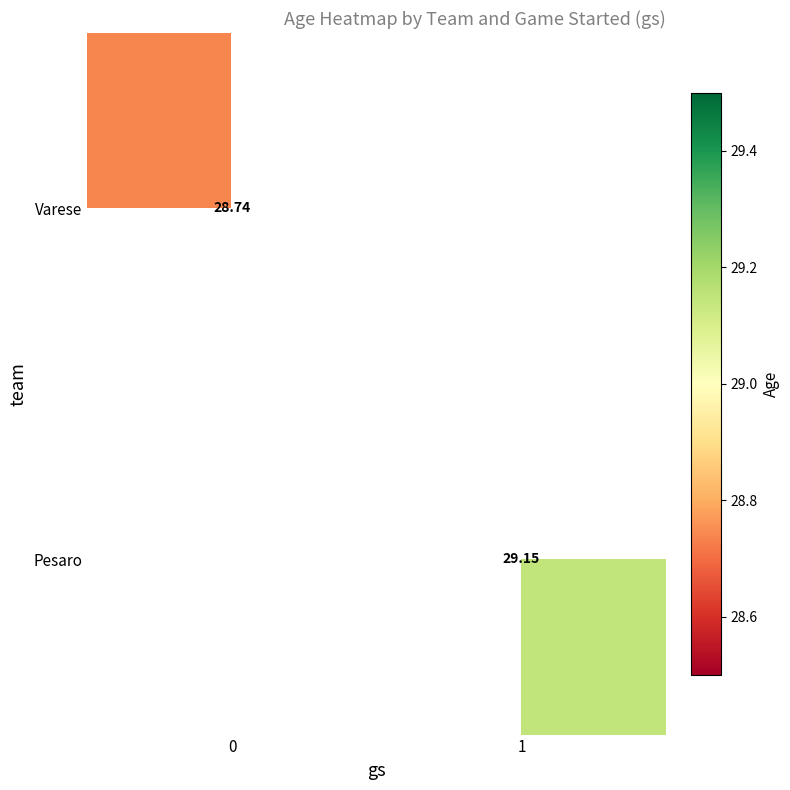

Is the value of Pesaro at 1 greater than the value of Varese at 0?

Yes